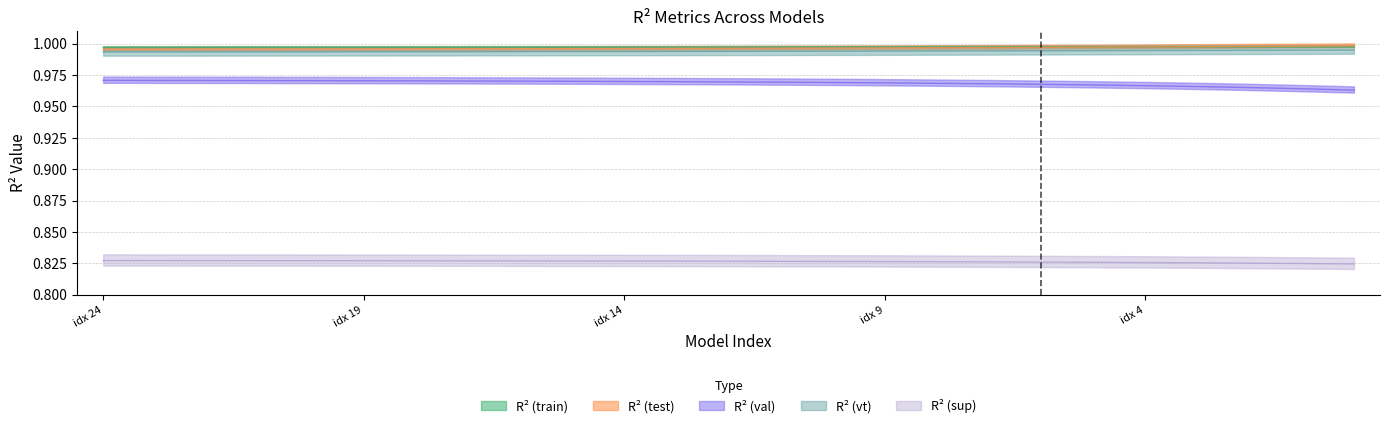

What is the greatest value displayed?

1.0